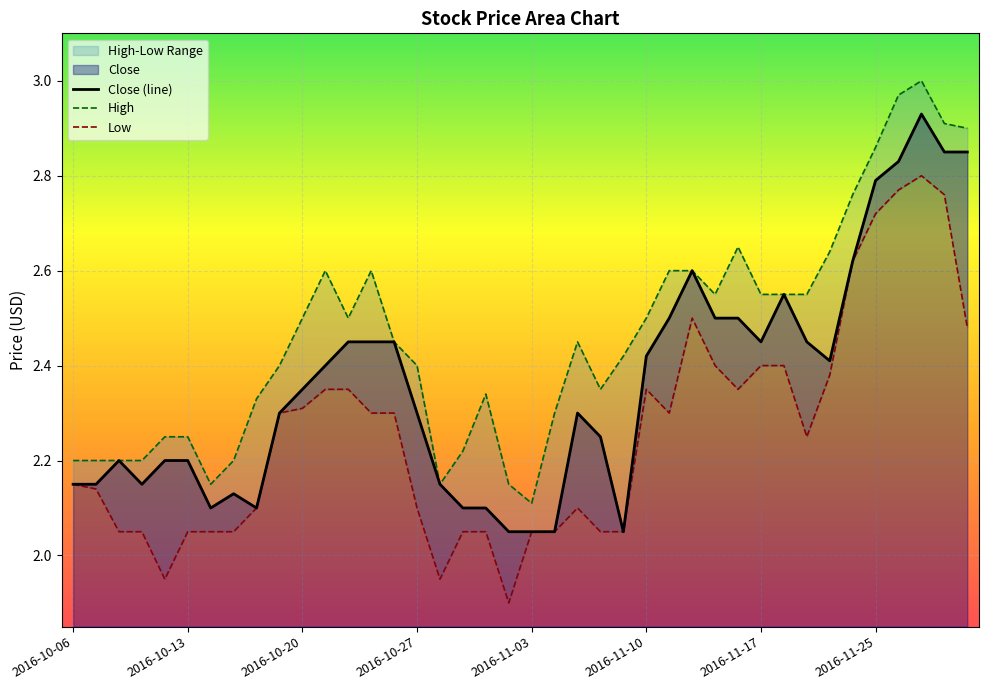

List the series in order of their peak value, highest first.

High, Close (line), Low